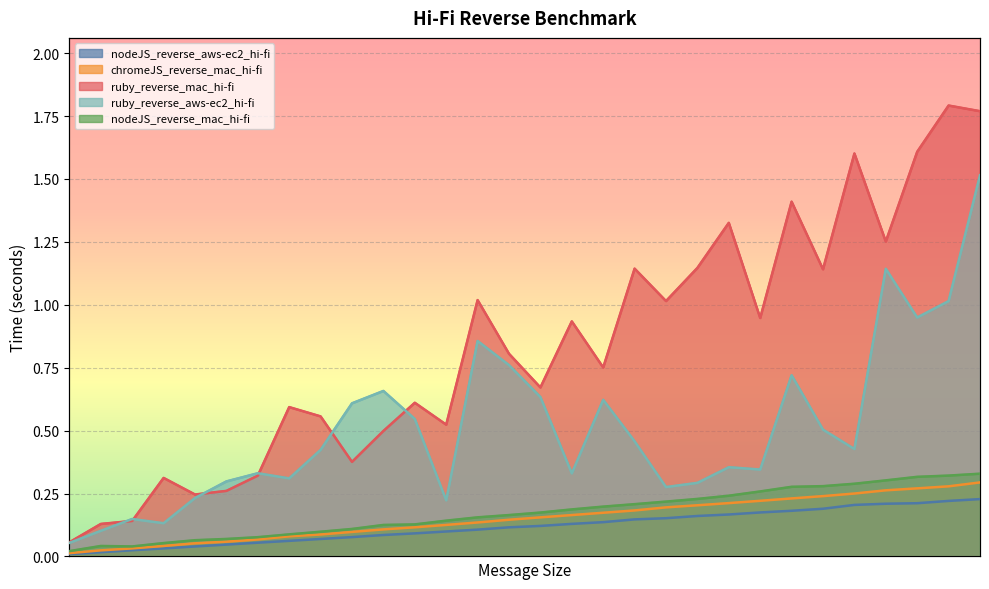

Is it true that ruby_reverse_mac_hi-fi equals 2.5 at 300000?

False